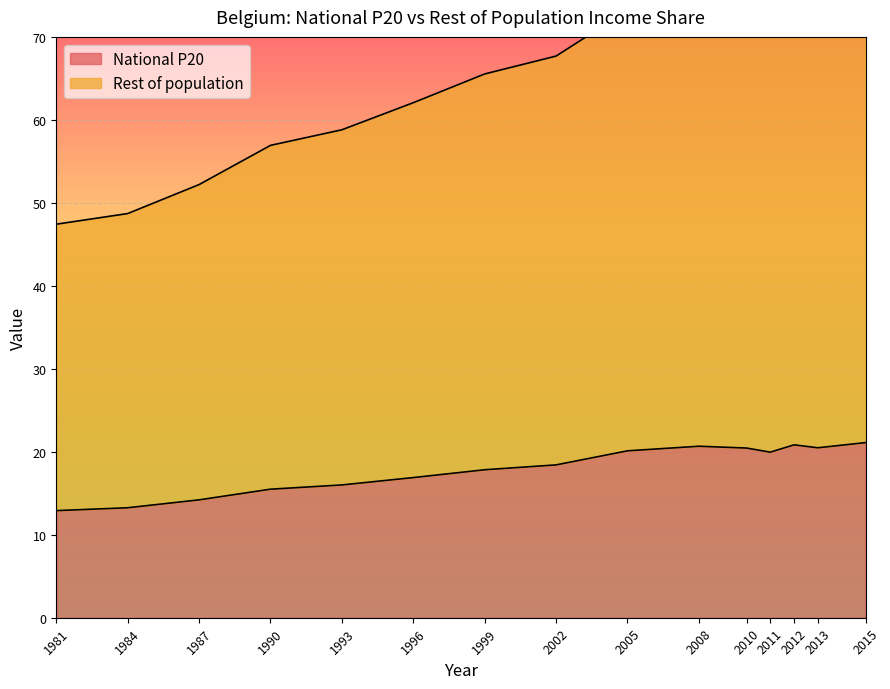

Read the National P20 value at 2008.

20.7